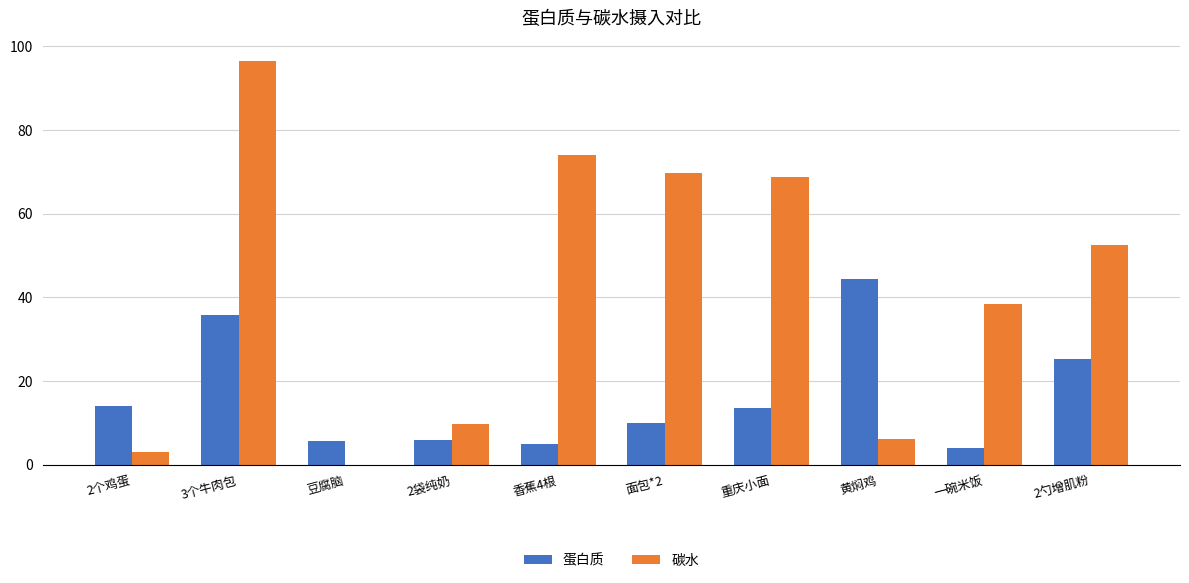

Is the value of 碳水 at 2袋纯奶 greater than the value of 蛋白质 at 一碗米饭?

Yes